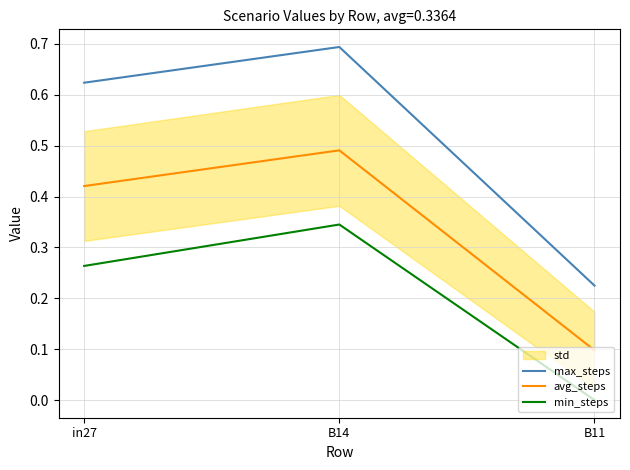

Where is min_steps nearest to the value 0?

B11